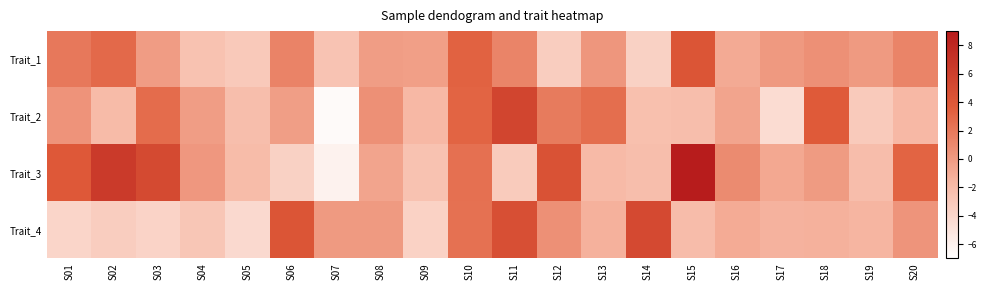

At S13, list the series in order from largest to smallest.

Trait_2, Trait_1, Trait_4, Trait_3